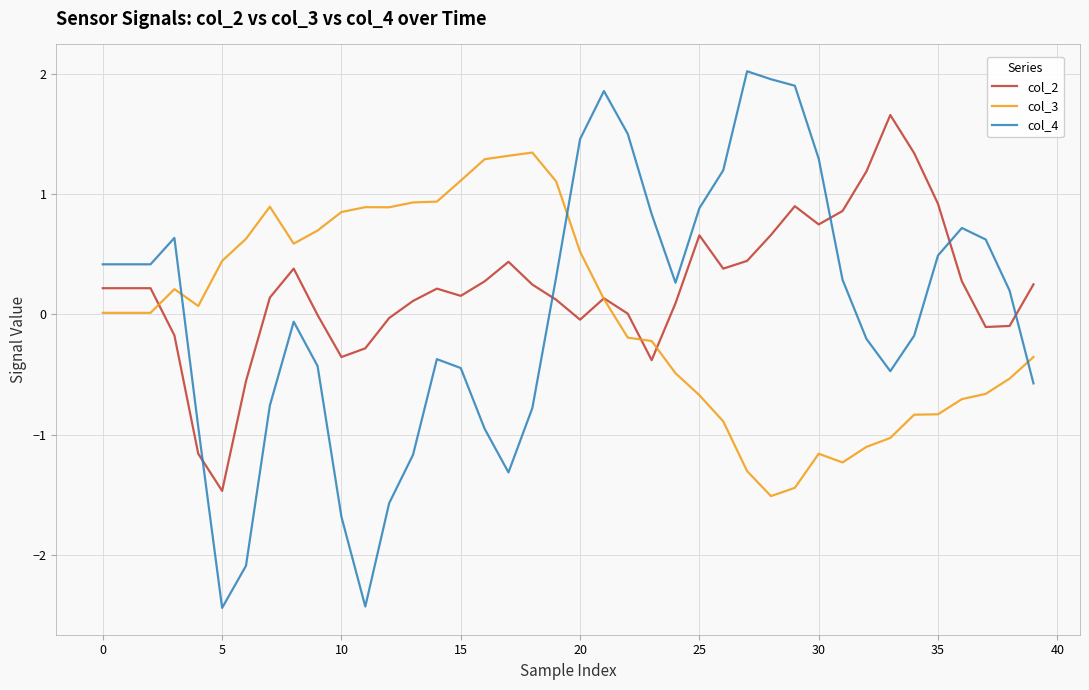

What is the smallest value displayed?

-2.4